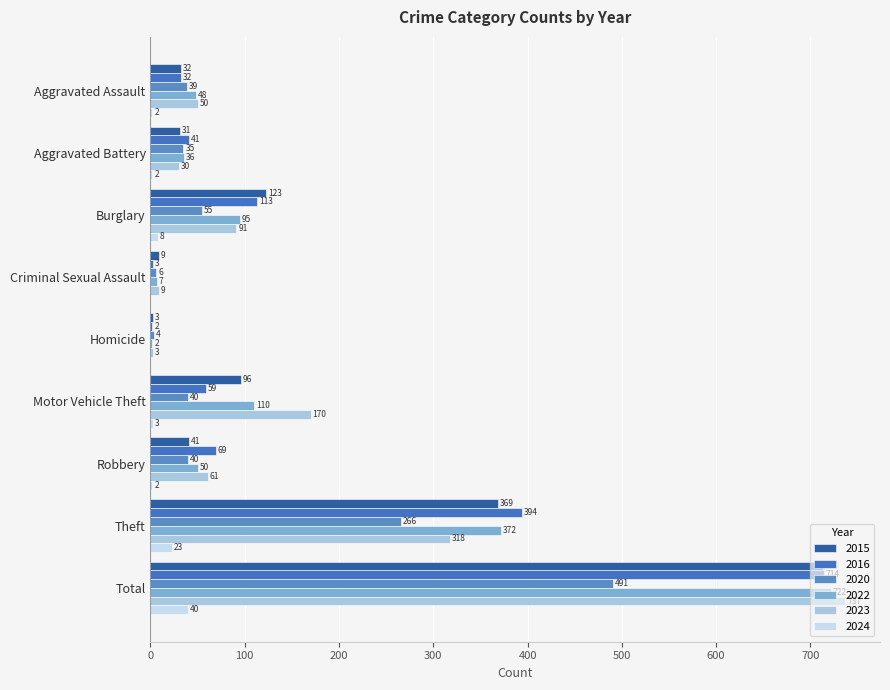

What is the spread (max minus min) of values at Burglary?

115